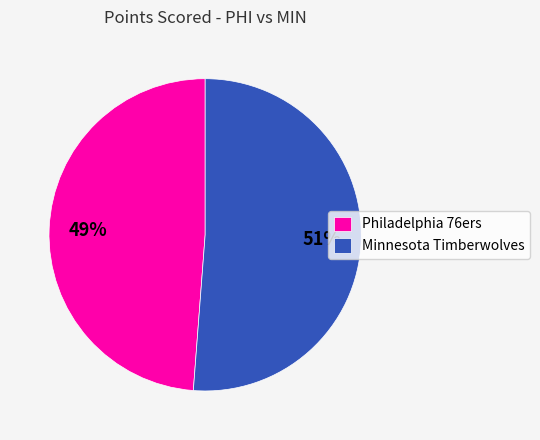

What is the largest slice in the pie chart?

Minnesota Timberwolves